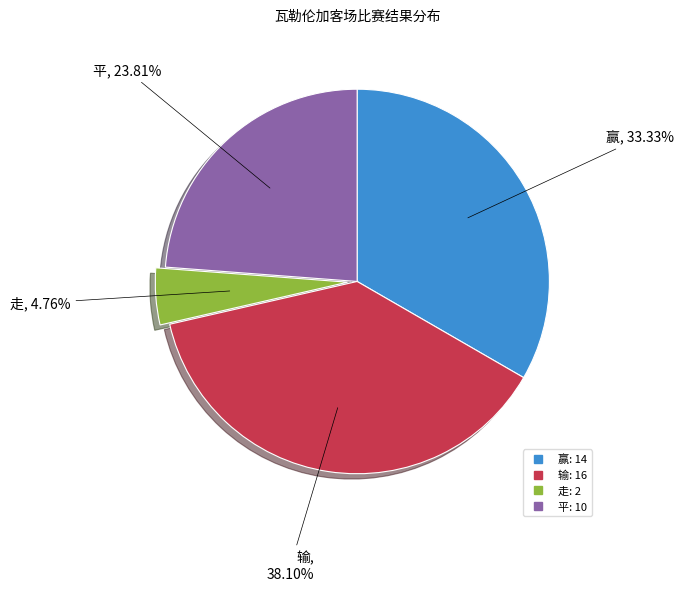

Is there a majority slice in this chart?

No